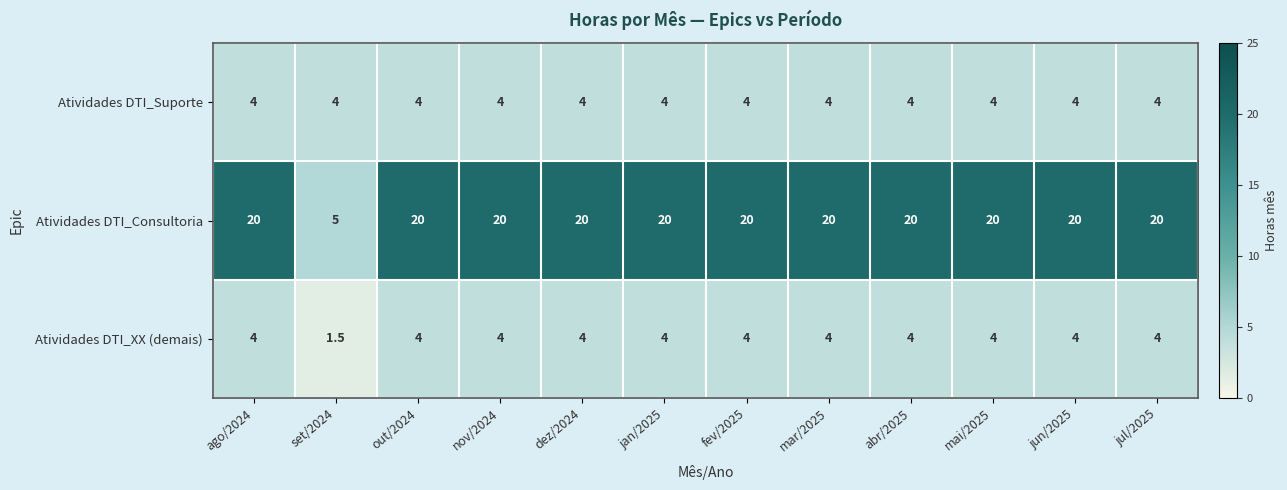

Is it true that Atividades DTI_Consultoria equals 20.0 at jan/2025?

True